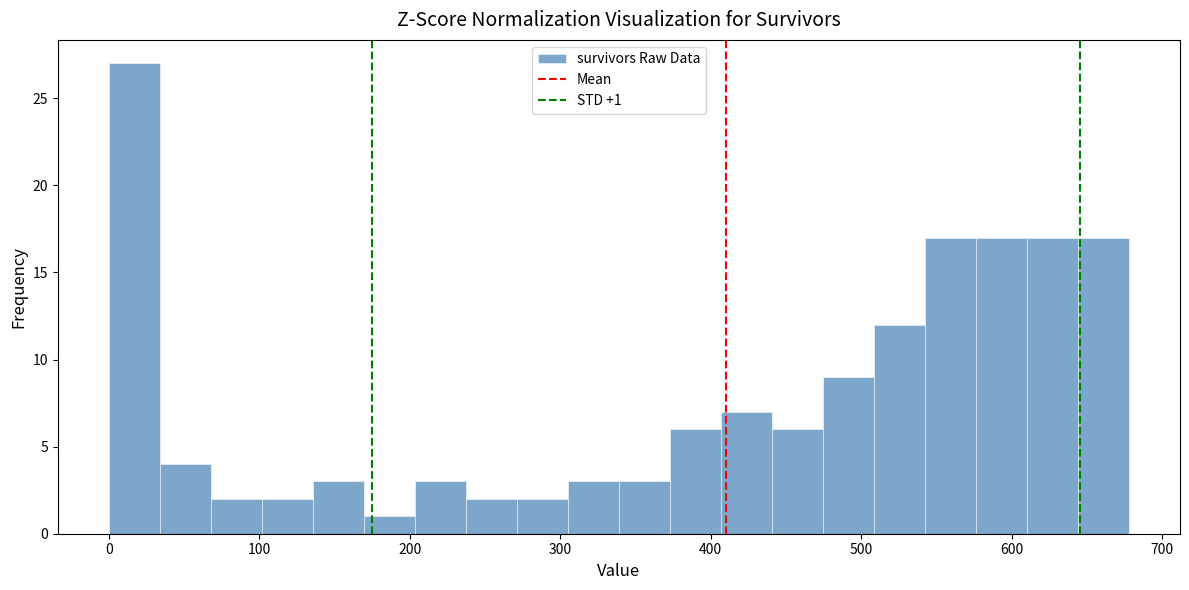

Read against the x-axis, roughly where is the centre of the tallest bar?

20